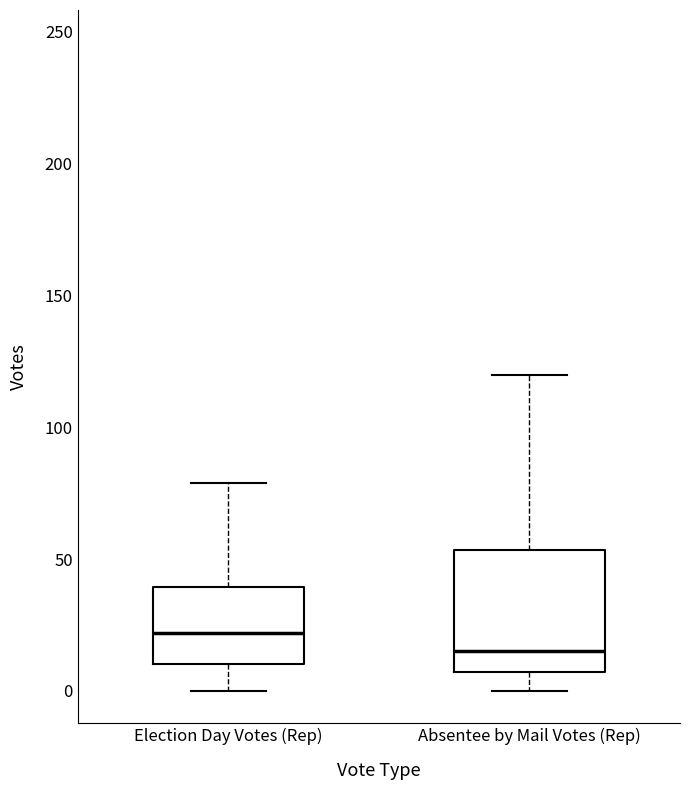

Where is the lower edge of the box for Absentee by Mail Votes (Rep) on the y-axis? The values are not printed on the chart, so give them approximately, as read against the axis.

5